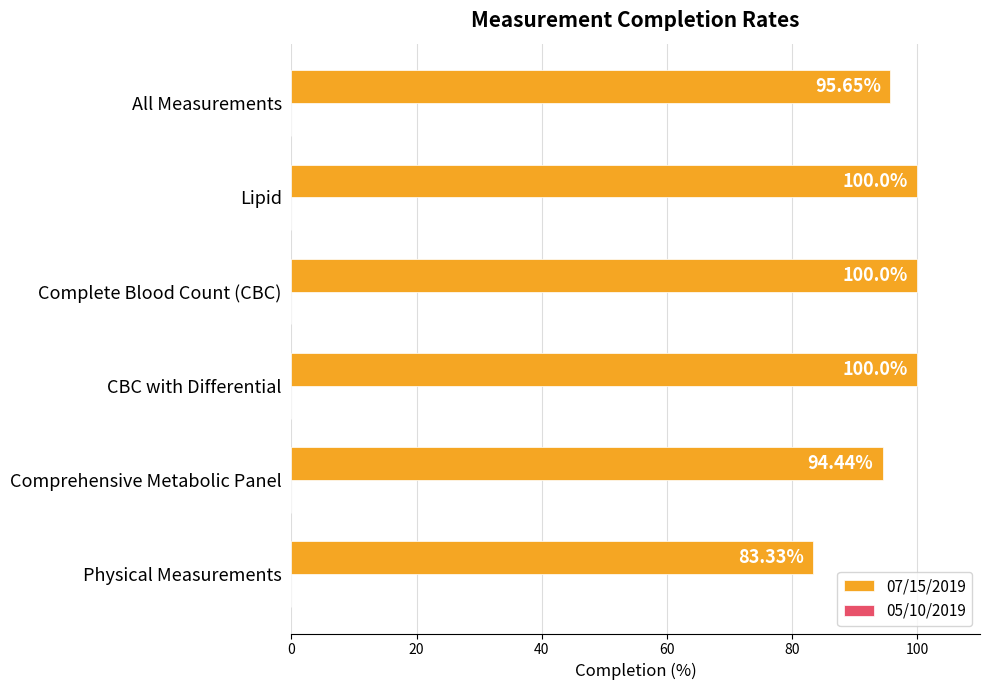

Approximately how many times larger is the value at CBC with Differential compared to Lipid?

1.0